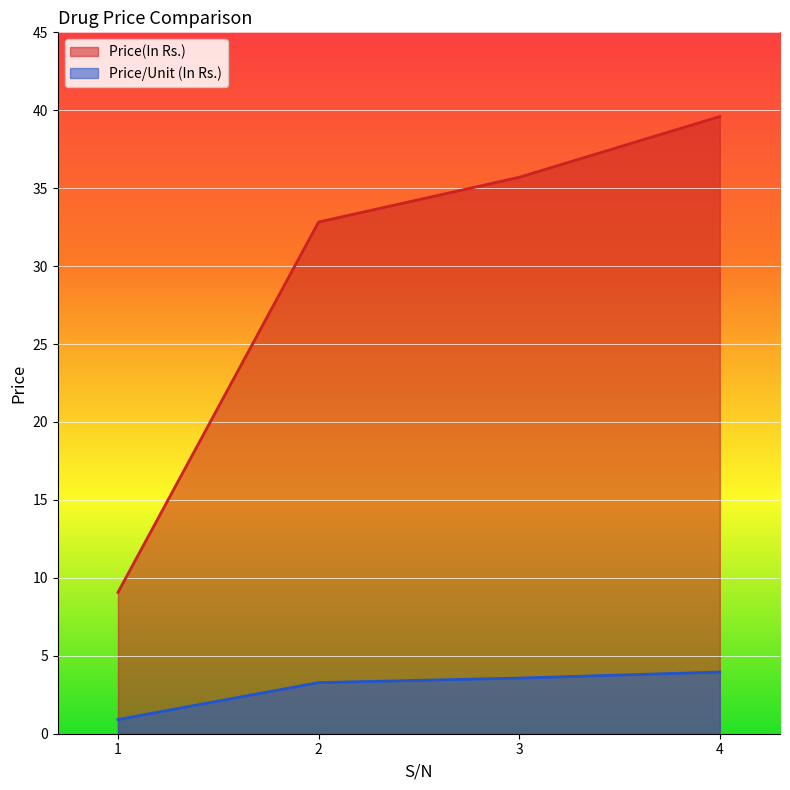

True or false: Price/Unit (In Rs.) and Price(In Rs.) intersect in this chart.

False